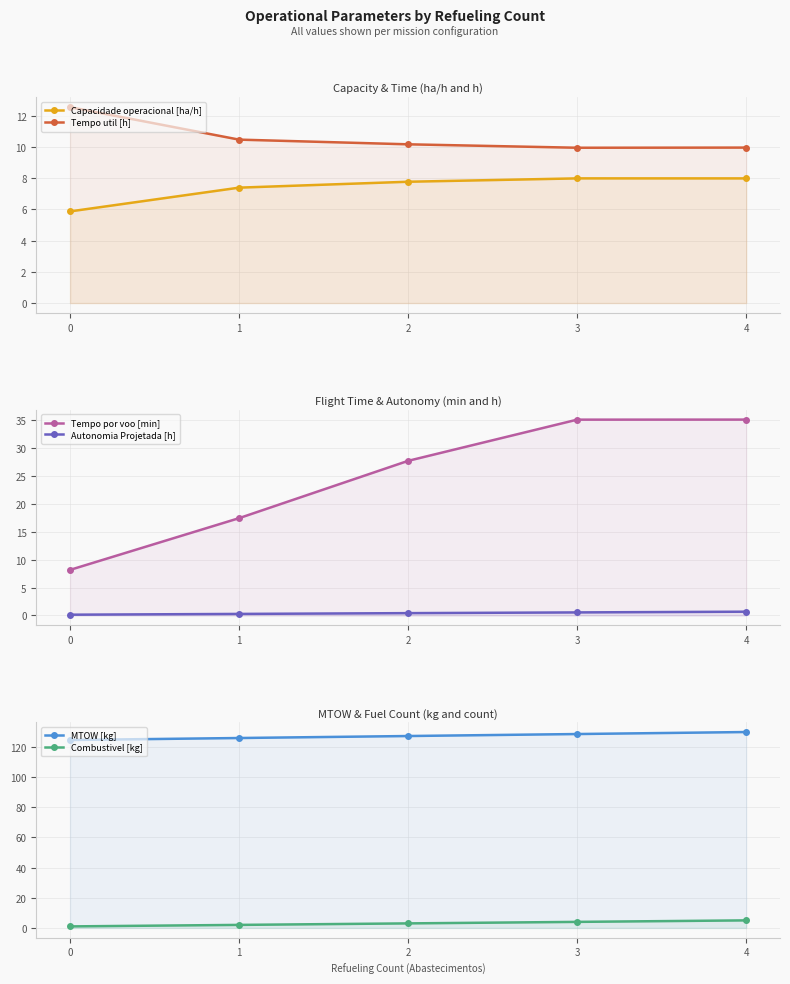

At how many categories does at least one series exceed 126?

3